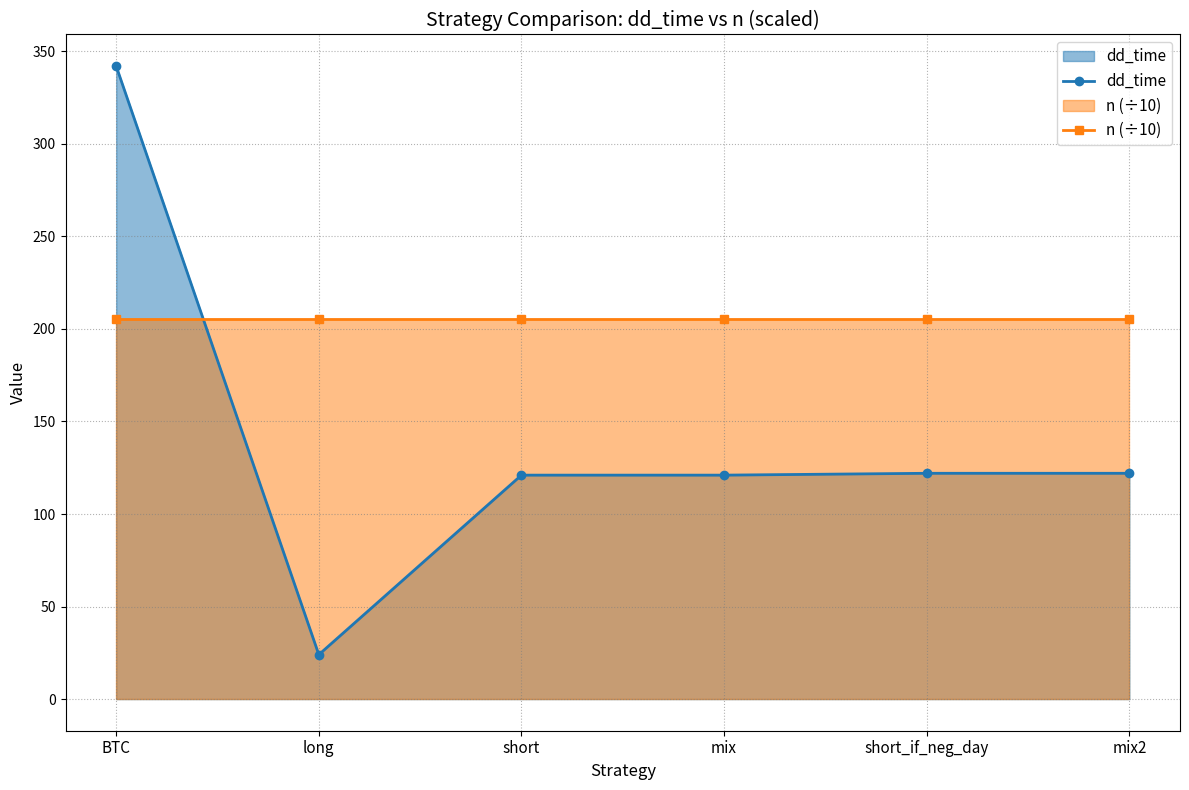

What is the total value across all series at short_if_neg_day?

327.3